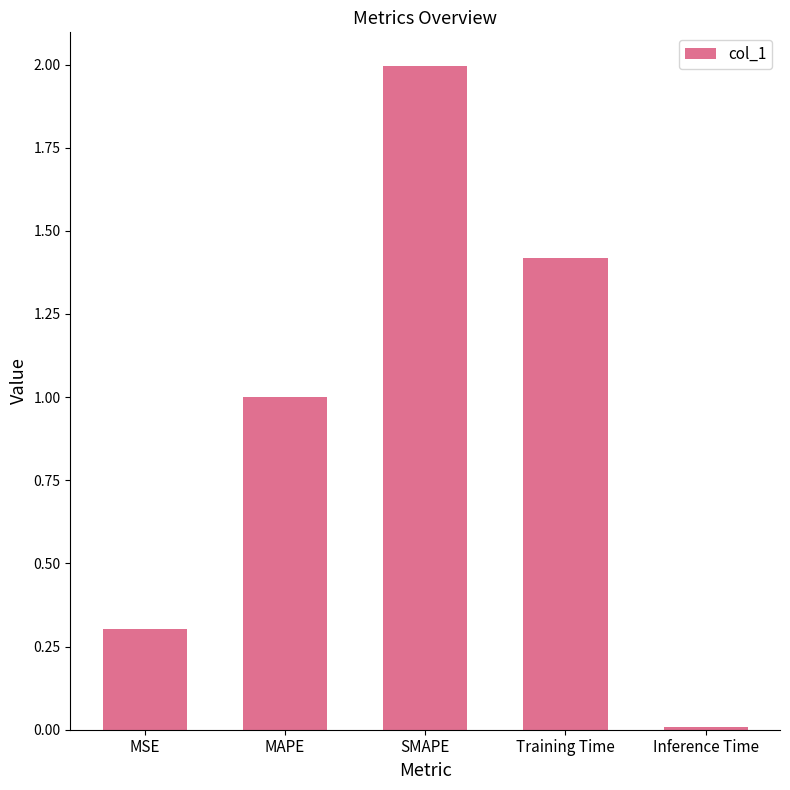

What is the label of the 5th bar from the left?

Inference Time